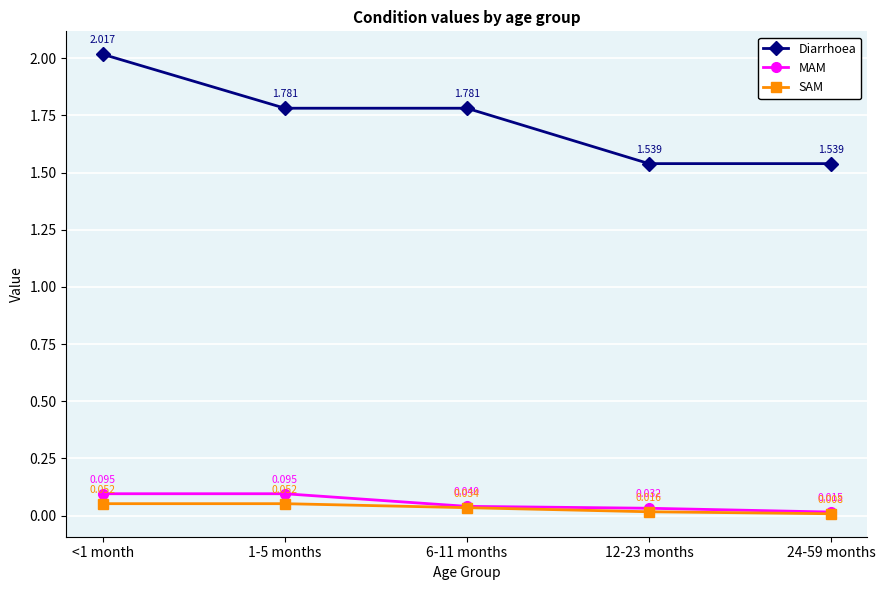

Between 6-11 months and 12-23 months, which series saw the biggest shift?

Diarrhoea